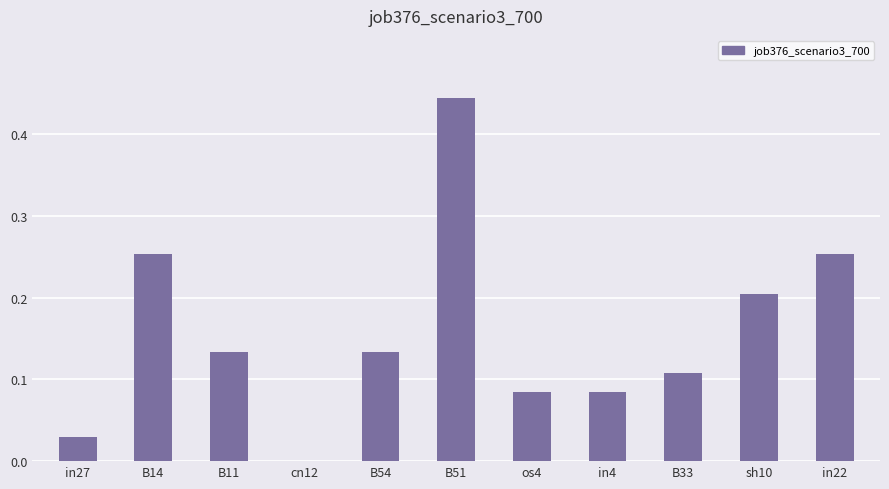

Which category has the highest value across all series?

B51